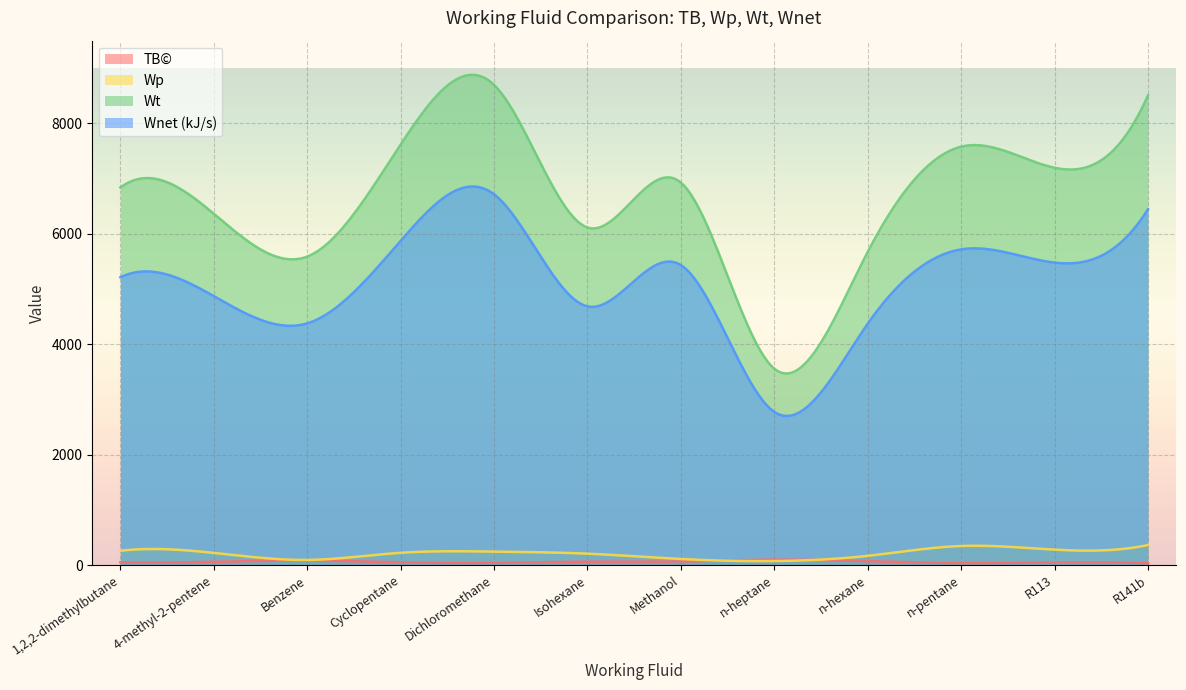

What is the sum of the Wnet values at 4-methyl-2-pentene and Isohexane?

9558.3